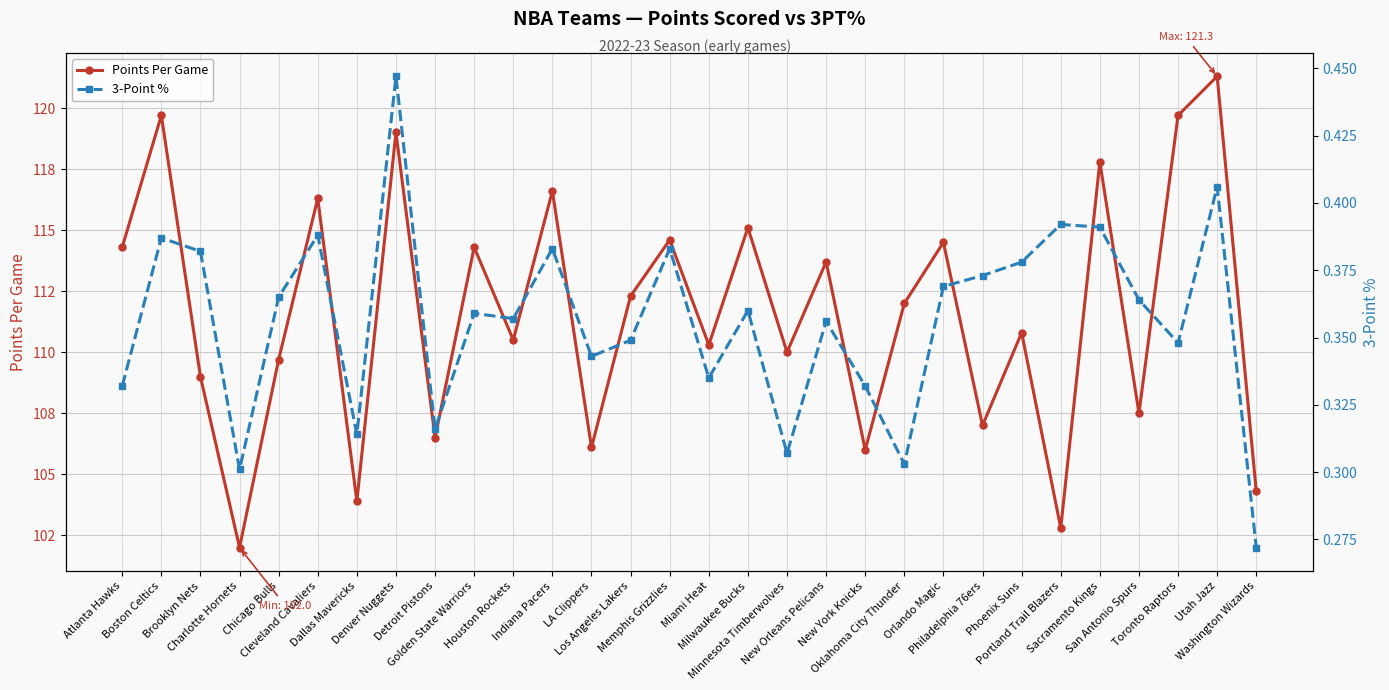

True or false: 3-Point % and Points Per Game intersect in this chart.

False